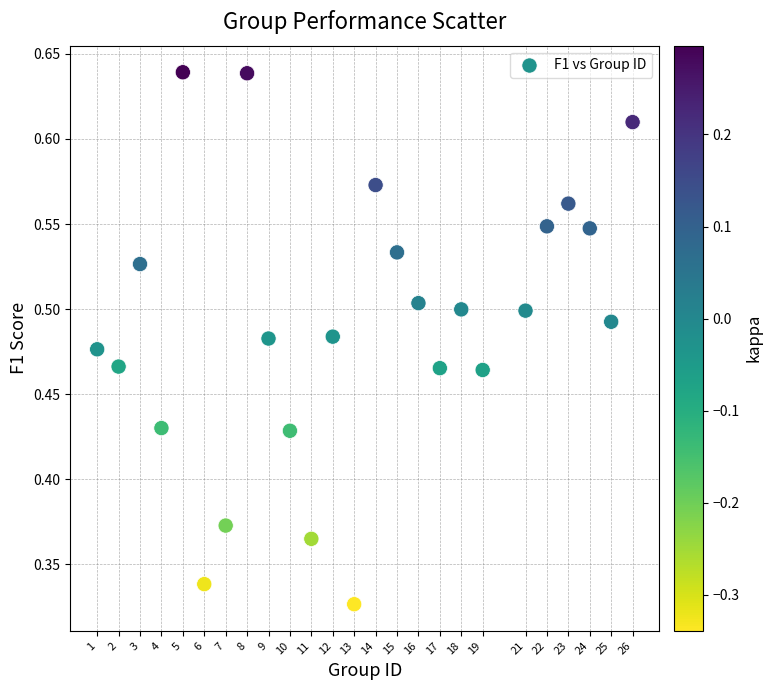

What is the range of X values (max minus min)?

25.0